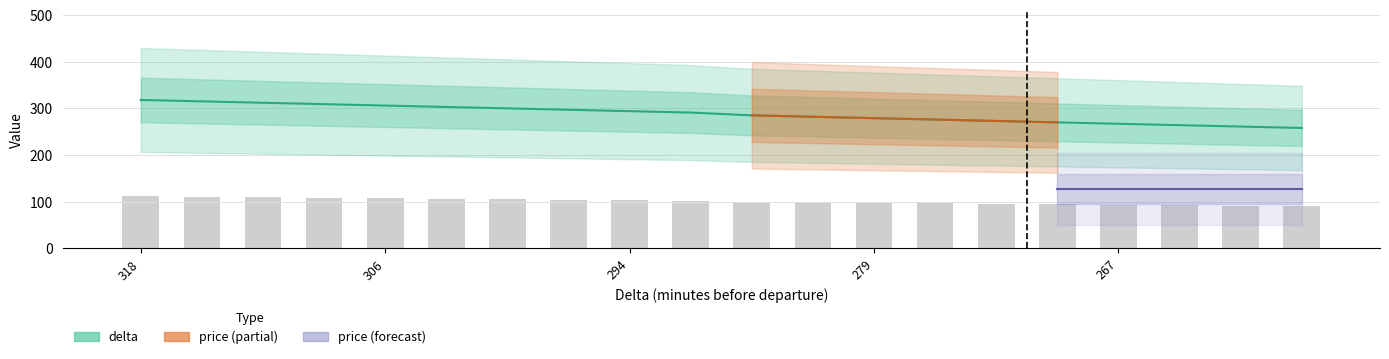

What is the change in value from 279 to 276?

-3